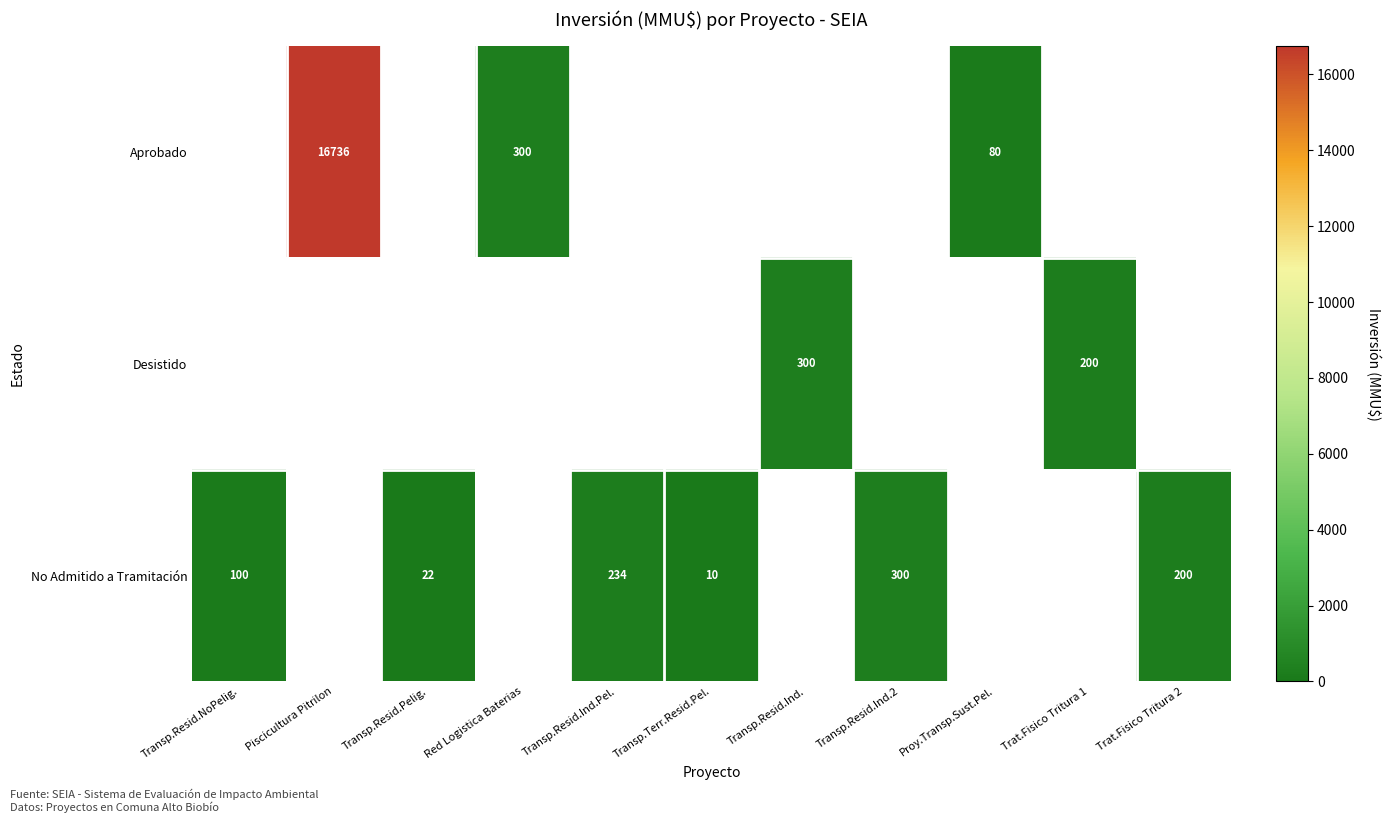

The value of No Admitido a Tramitación at Transp.Terr.Resid.Pel. is 10. True or false?

True